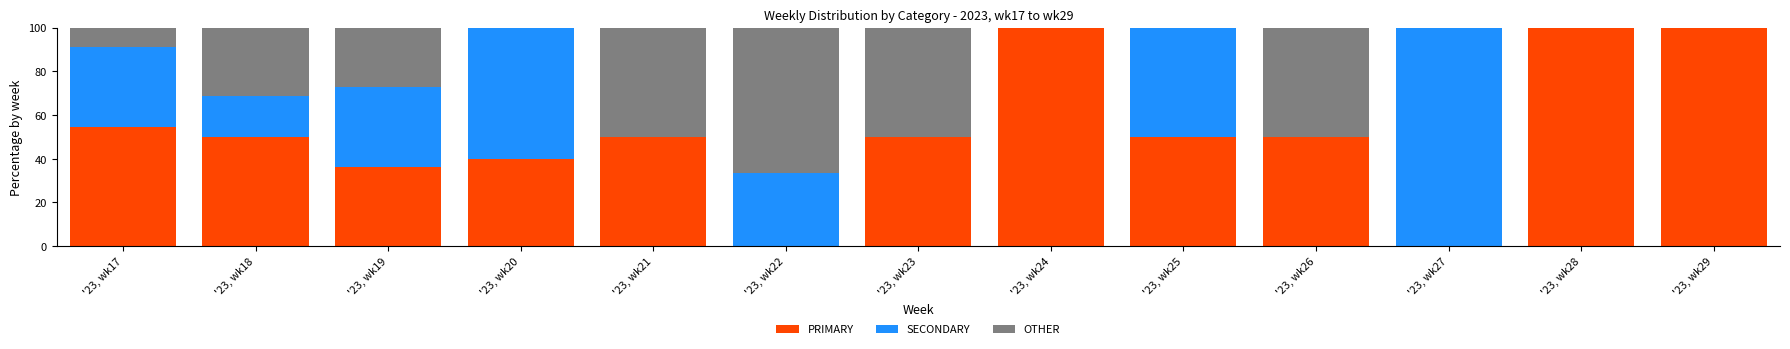

The PRIMARY series shows 179.0 at '23, wk24. True or false?

False